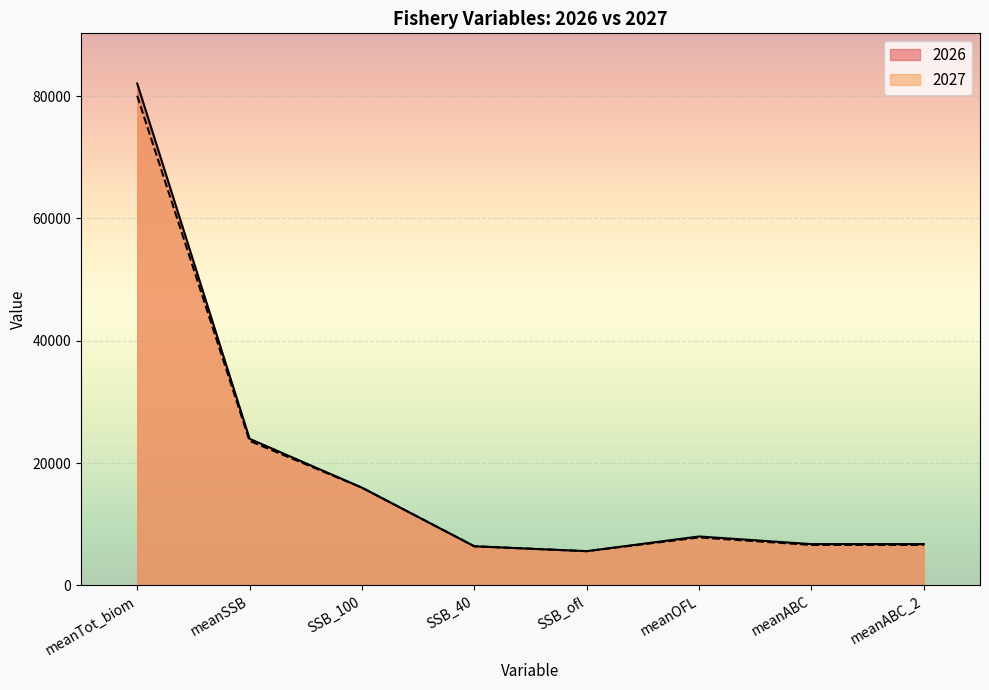

At which label is 2026 closest to 41024?

meanSSB